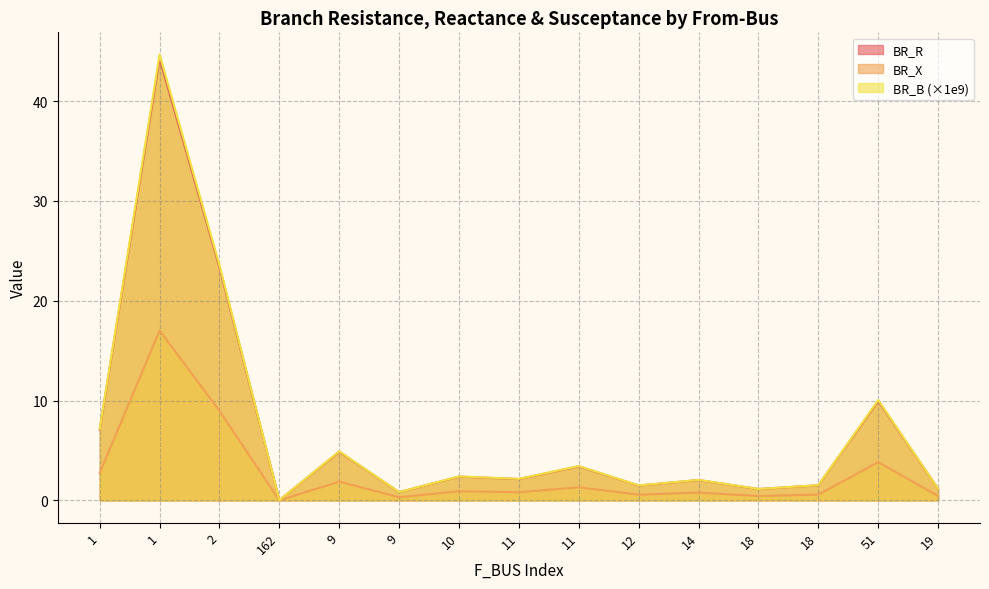

Which series has the widest spread of values?

BR_B (×1e9)